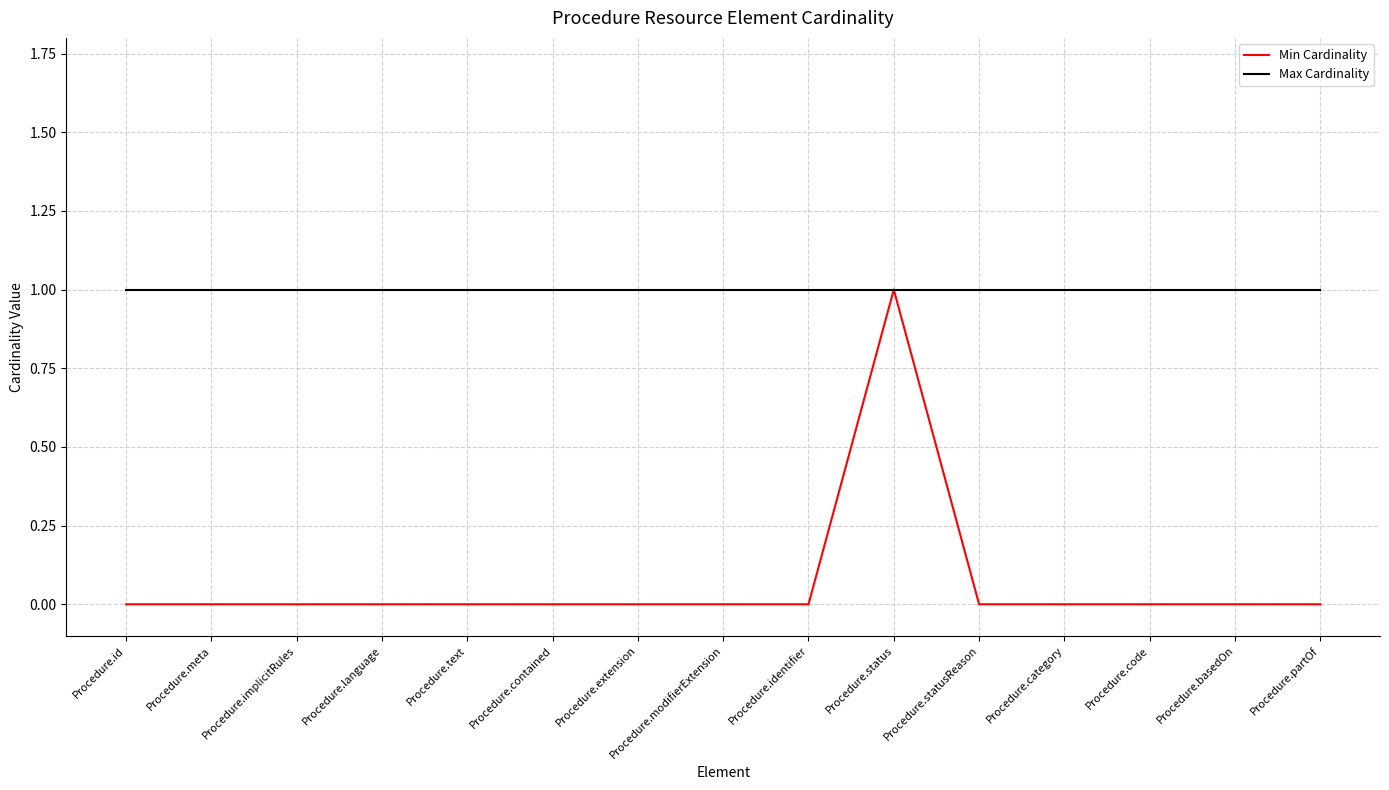

Which category has the highest value in the Min Cardinality series?

Procedure.status